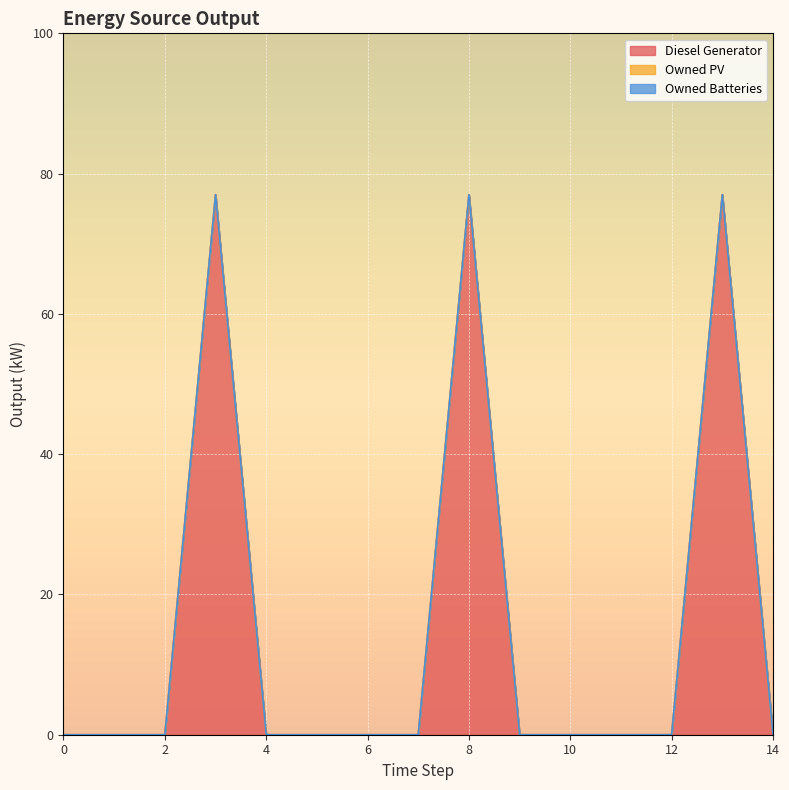

True or false: Owned Batteries and Owned PV cross at least once.

False